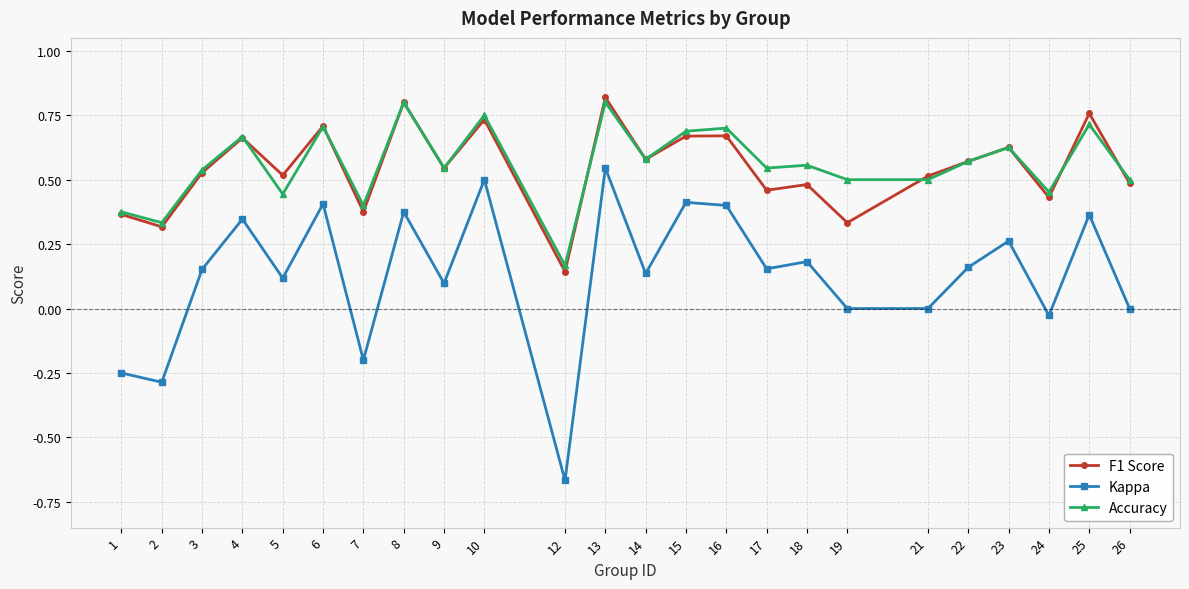

How many F1 Score values are between 0 and 1?

24